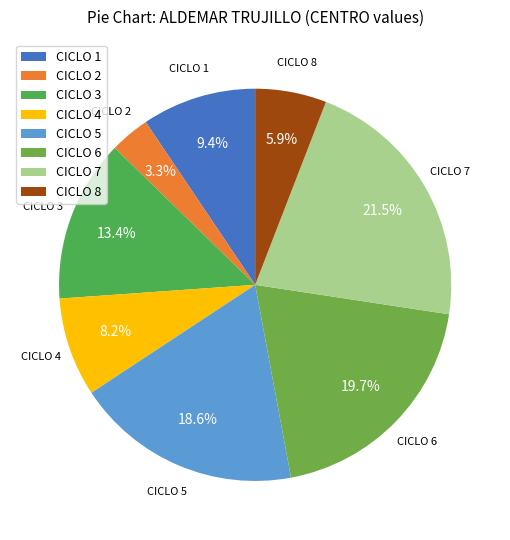

Rank the categories by value from lowest to highest.

CICLO 2, CICLO 8, CICLO 4, CICLO 1, CICLO 3, CICLO 5, CICLO 6, CICLO 7